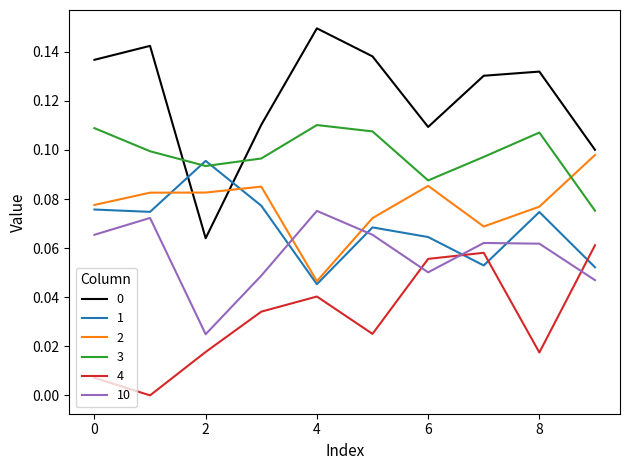

After their last crossing, which series has the higher values: 2 or 10?

2